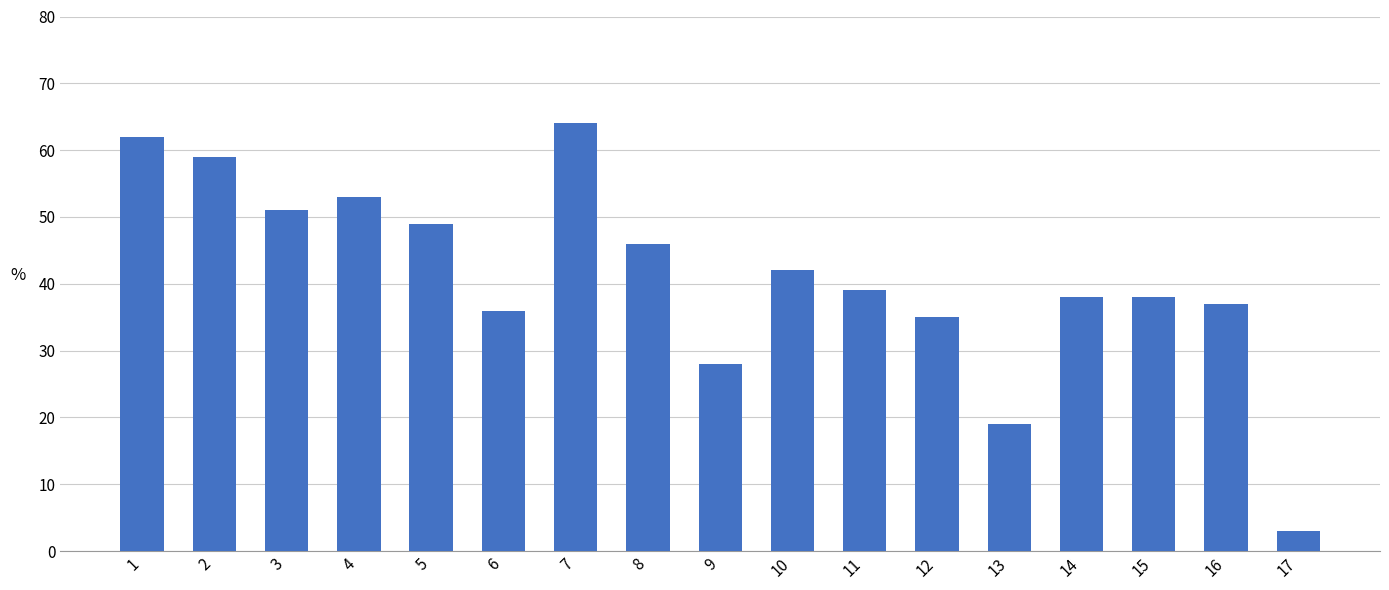

Count the number of data series in this chart.

1